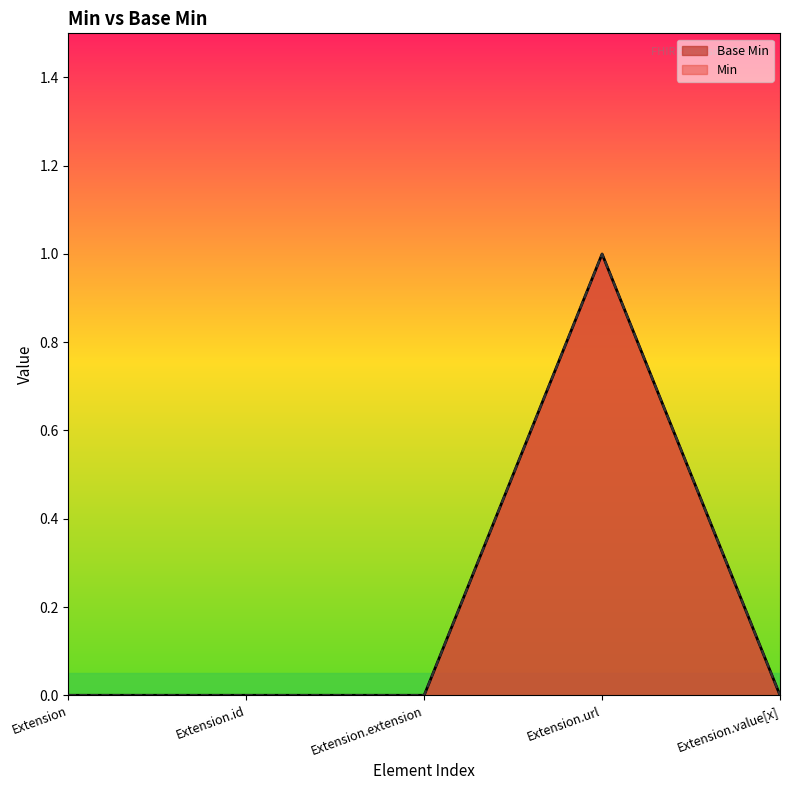

At which category does the data reach its first local peak?

Extension.url